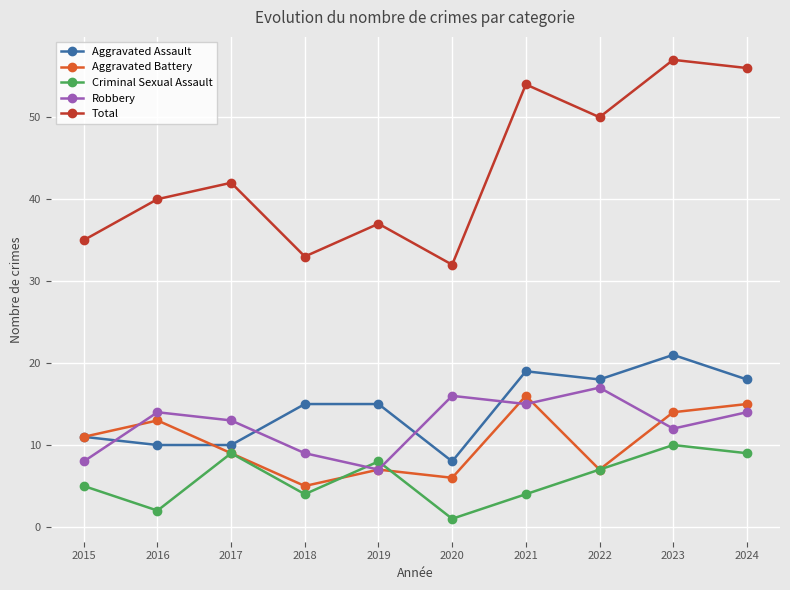

How many values in the Robbery series are below 14?

5